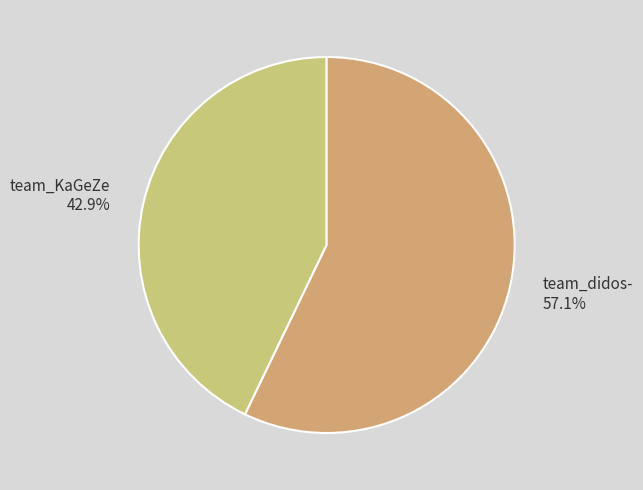

How many segments does this pie chart have?

2